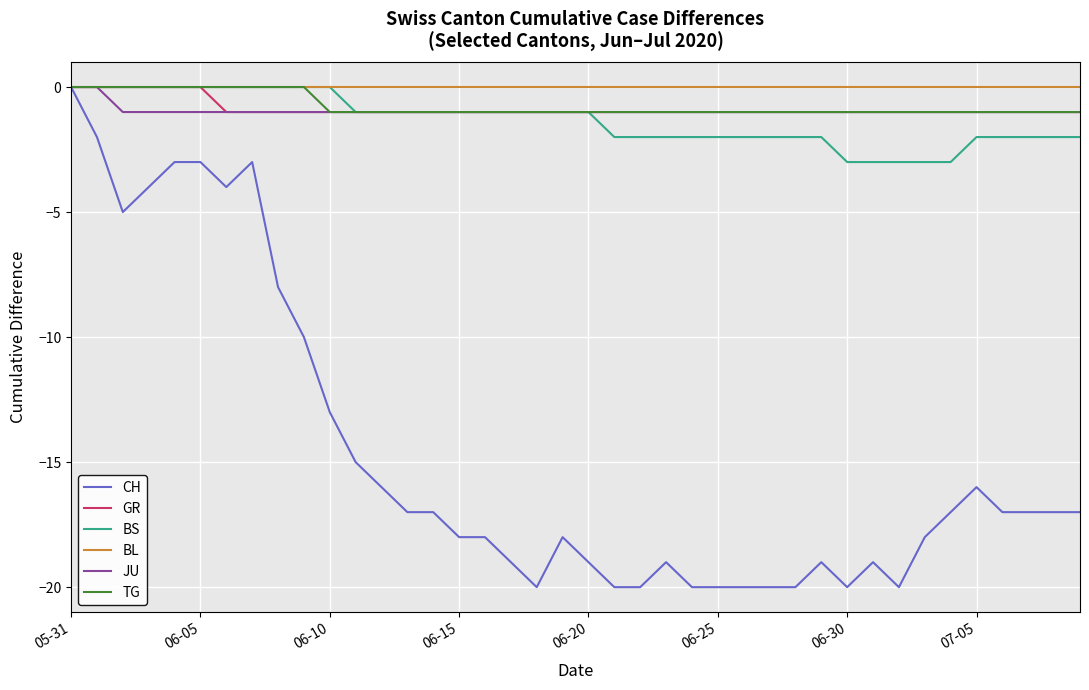

What is the lowest value of the BS series?

-3